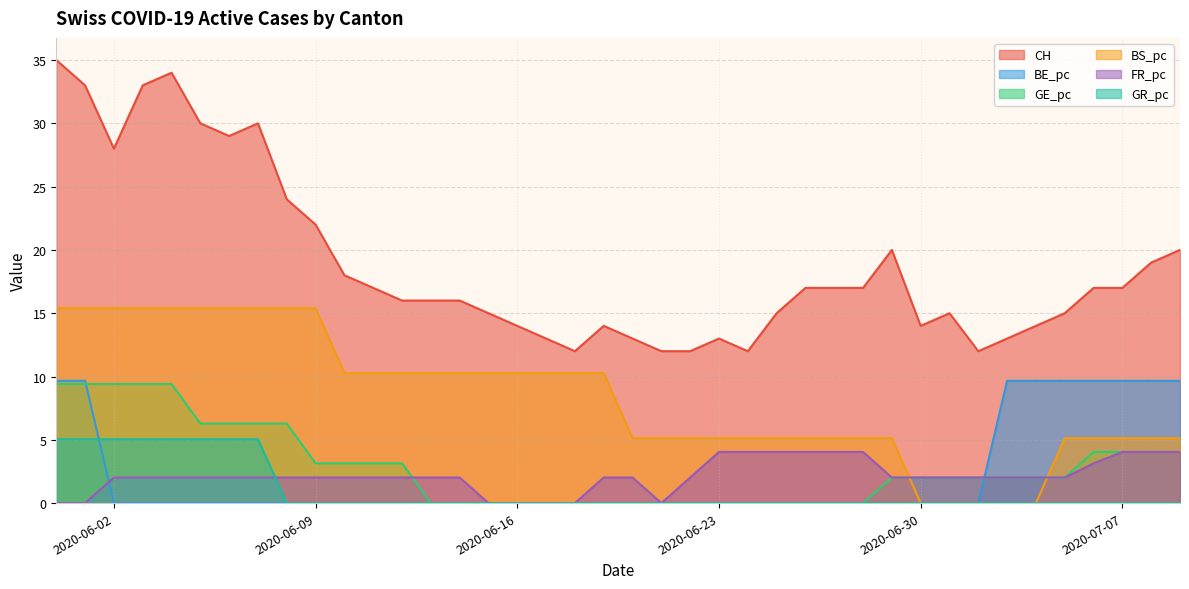

What is the spread (max minus min) of values at 2020-07-02?

12.0